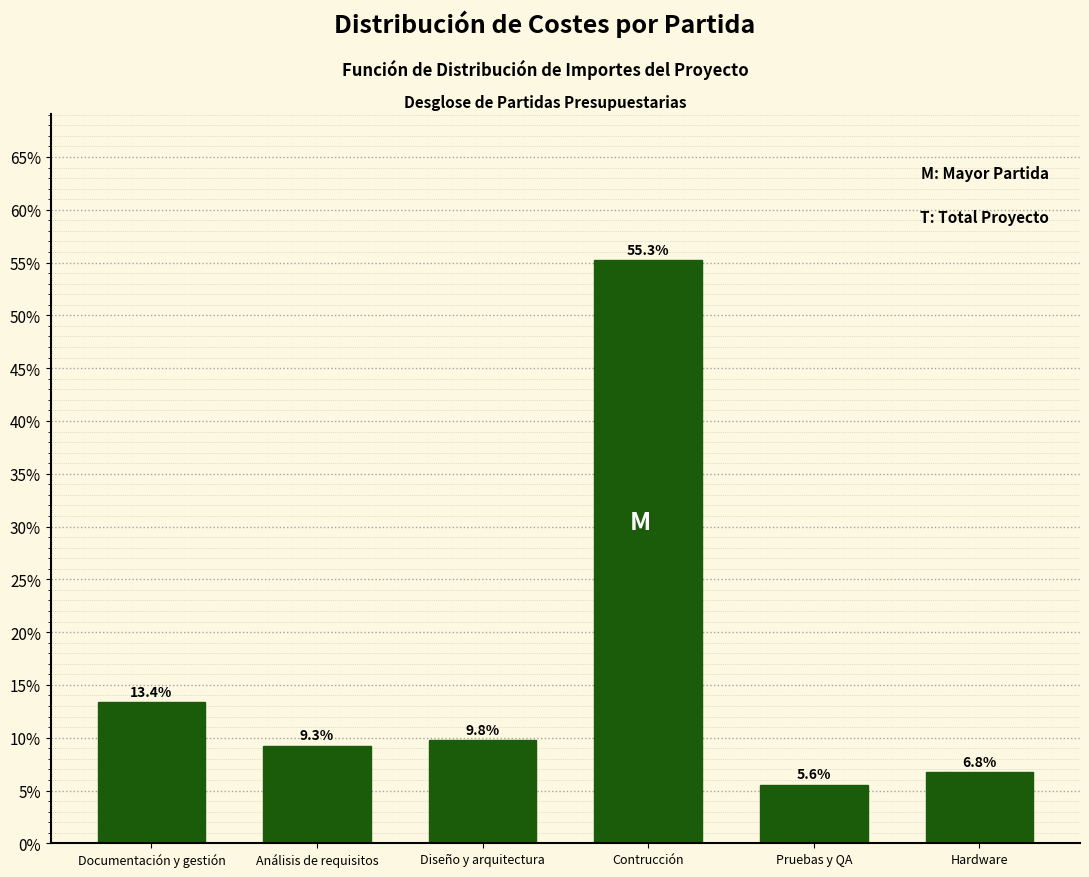

Reading left to right, what are all the values shown in this chart?

13.4	9.3	9.8	55.3	5.6	6.8